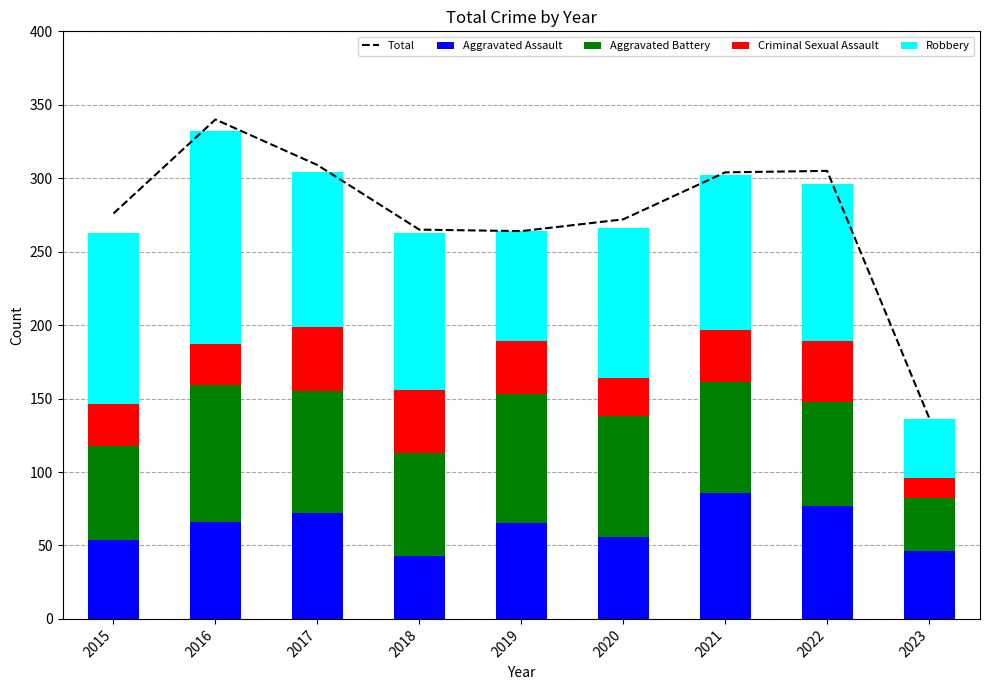

How many data points in Robbery are above 105?

4